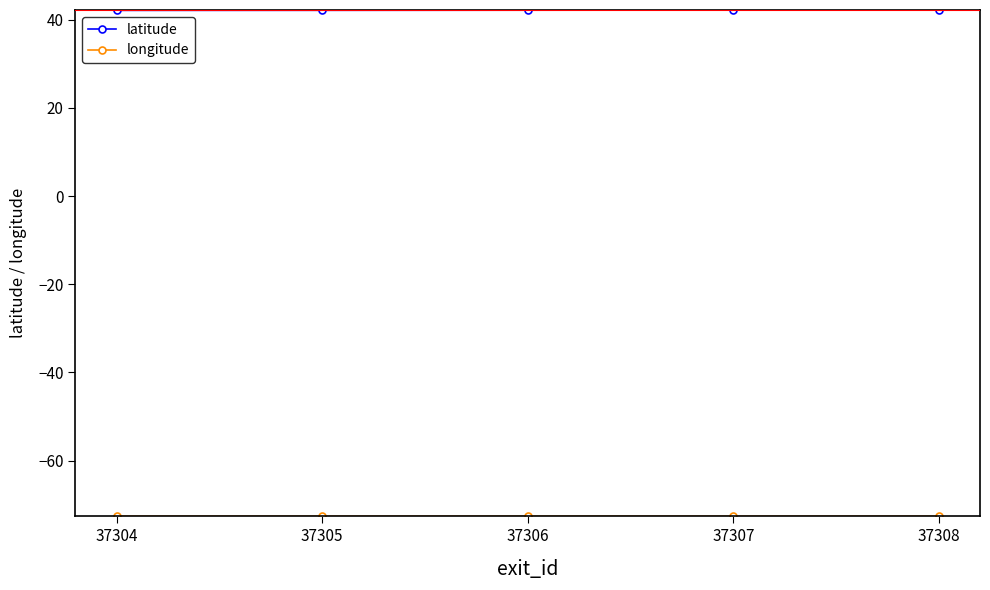

What is the value of the latitude point at the 5th from the left?

42.2